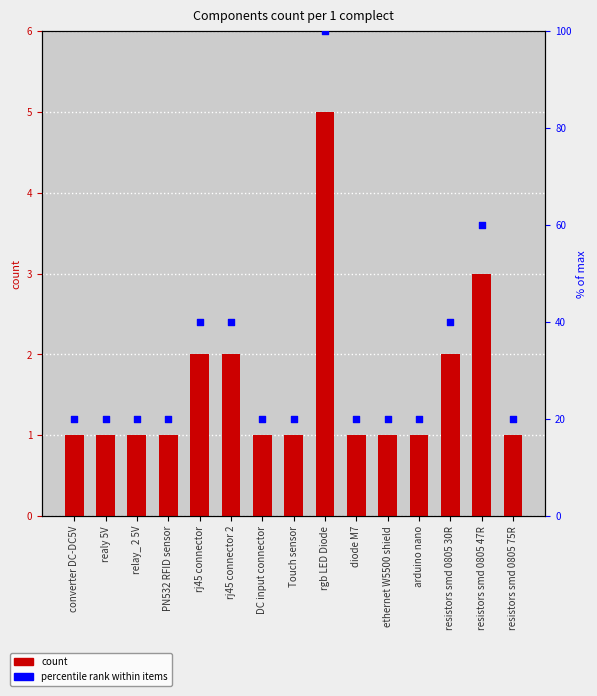

At how many categories does at least one series exceed 83?

1